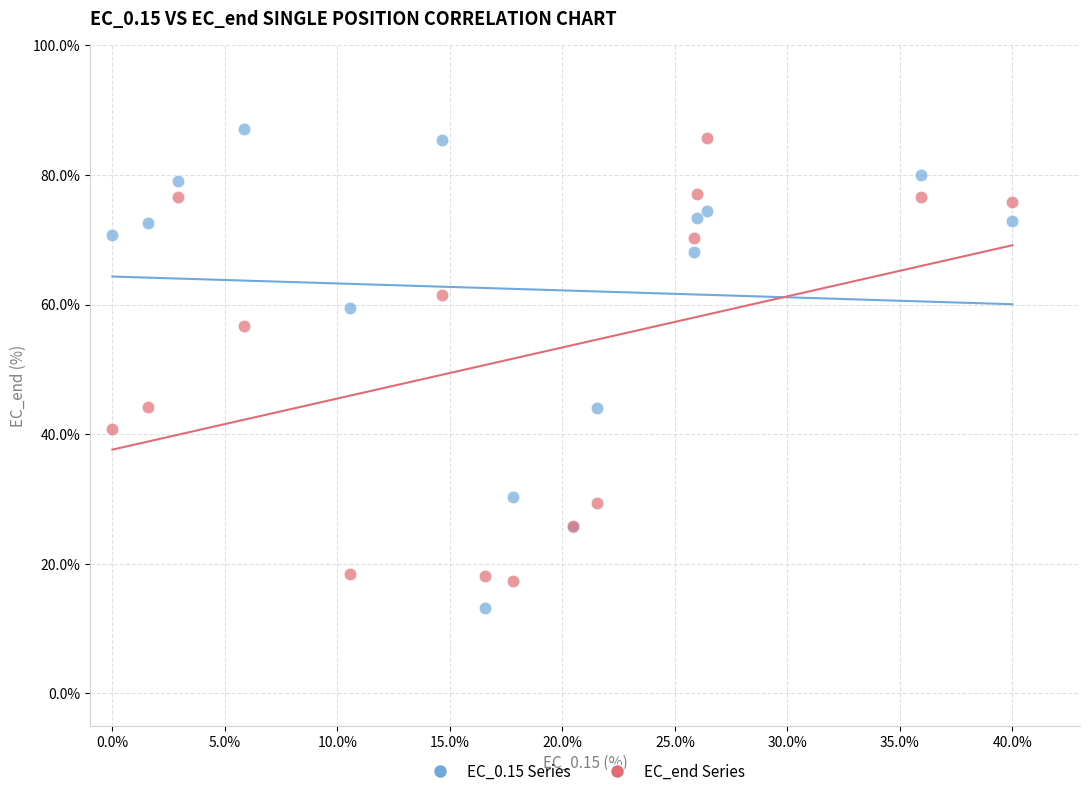

Which series has the largest Y range (max minus min)?

EC_0.15 Series